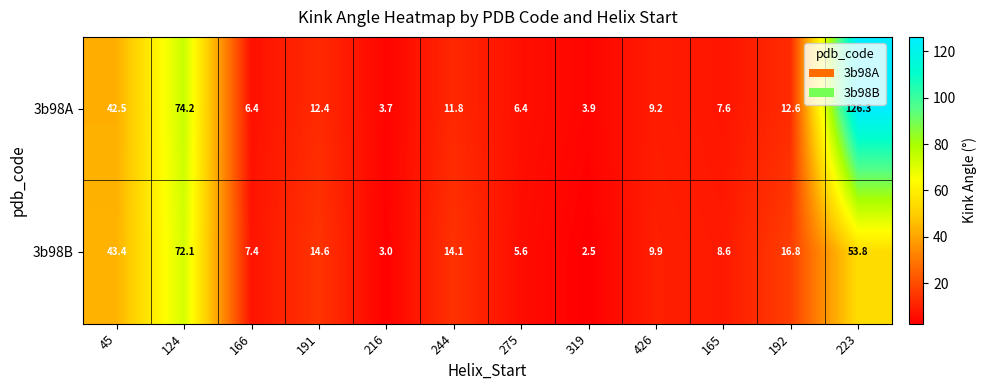

List the series in order of their overall mean, highest first.

3b98A, 3b98B